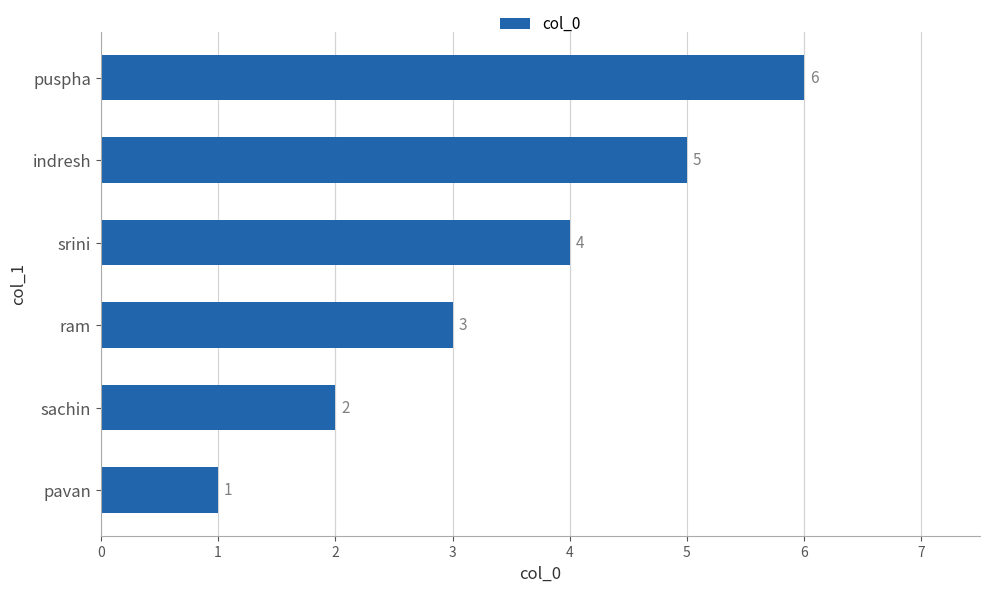

How many bars are there in total?

6